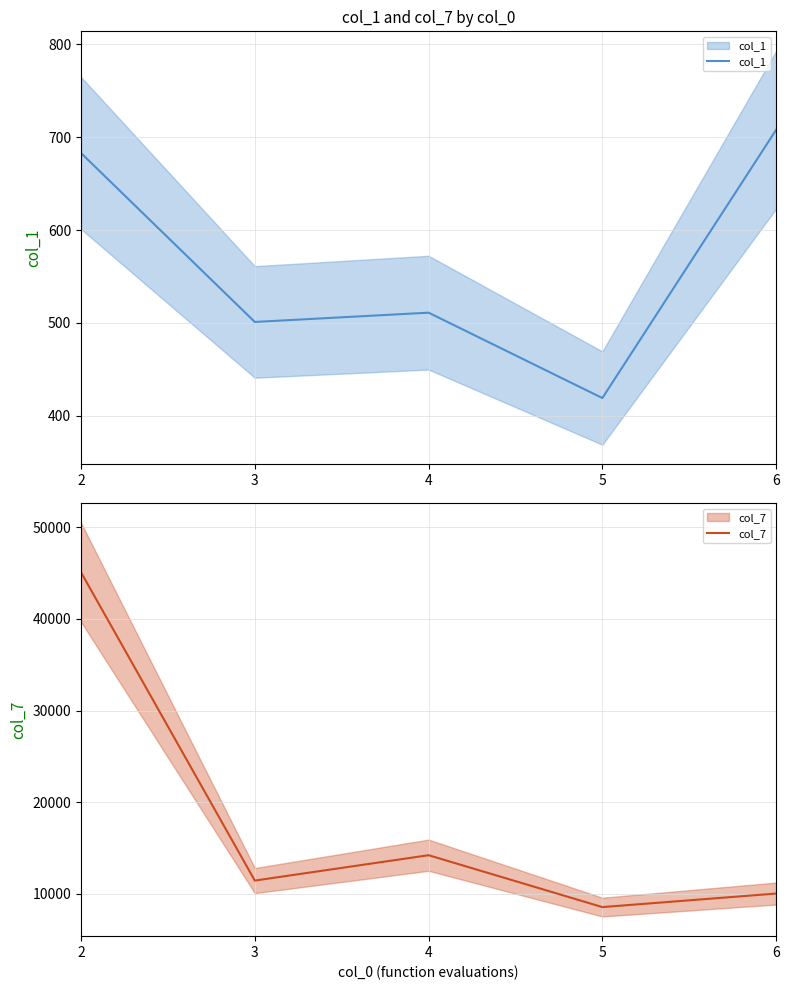

What is the smallest value displayed?

419